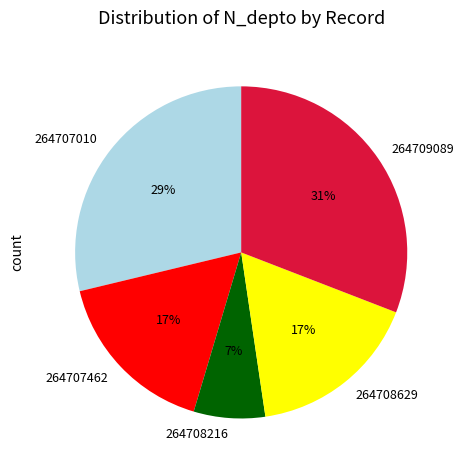

Is the sum of 264708629 and 264707010 greater than half?

No